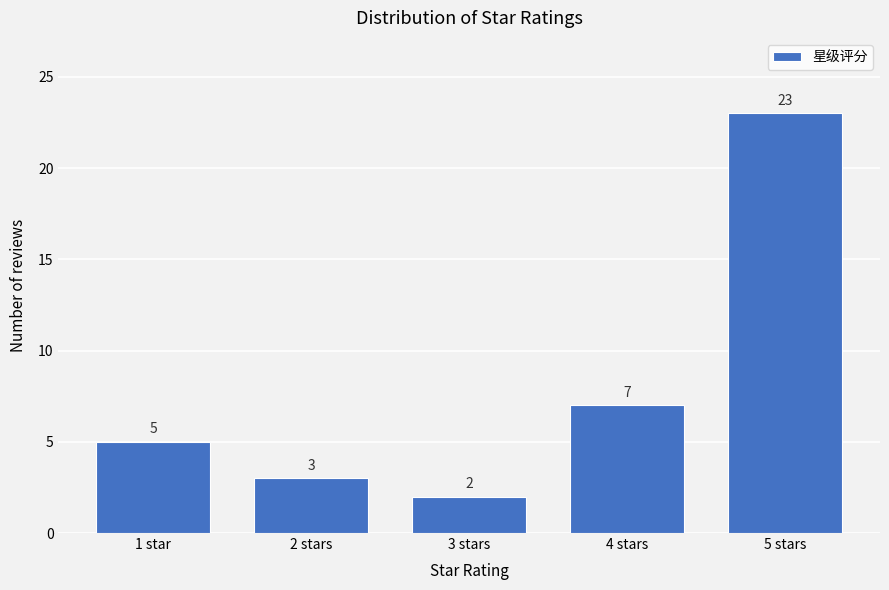

Reading right to left, list all the values displayed in this chart.

5 stars=23	4 stars=7	3 stars=2	2 stars=3	1 star=5